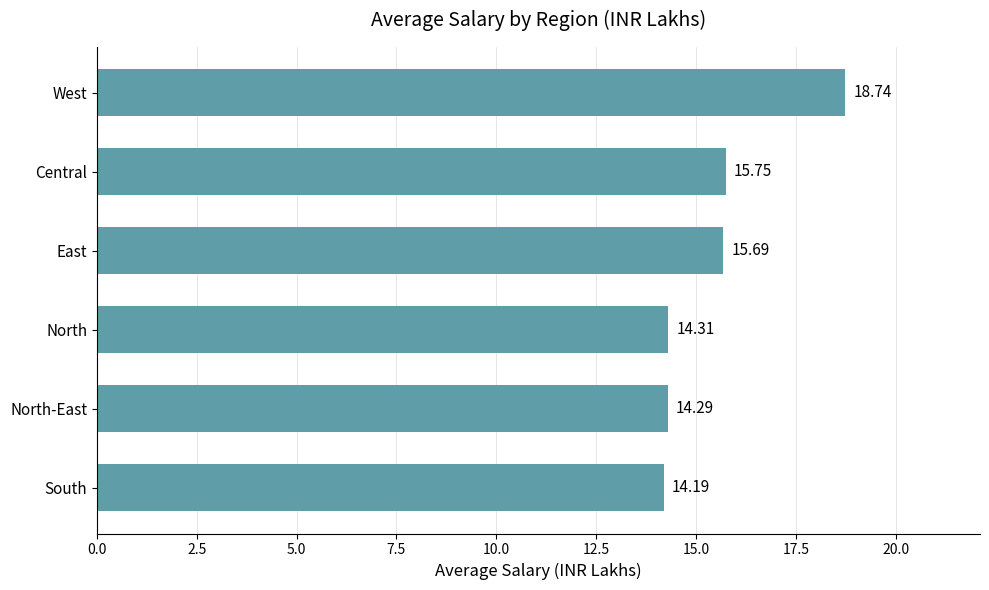

What is the difference between the values at Central and West?

3.0